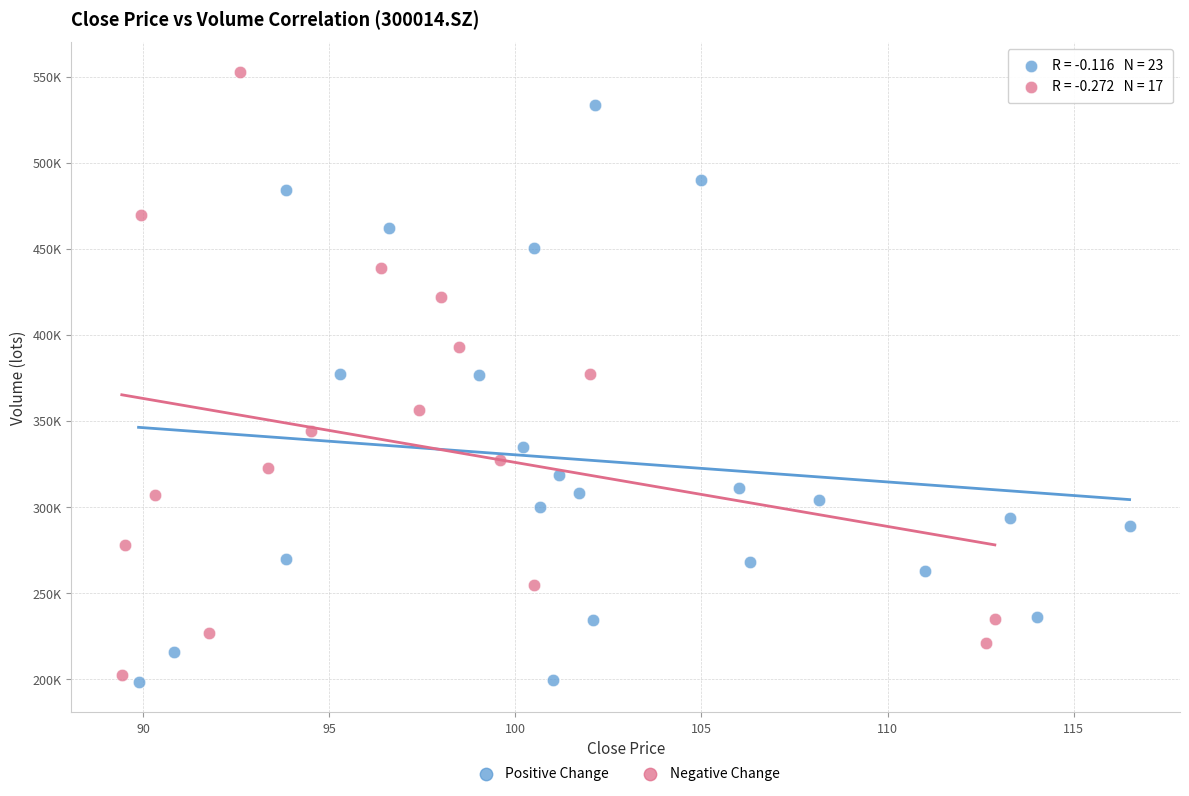

Which series contains the lowest Y value?

Positive Change